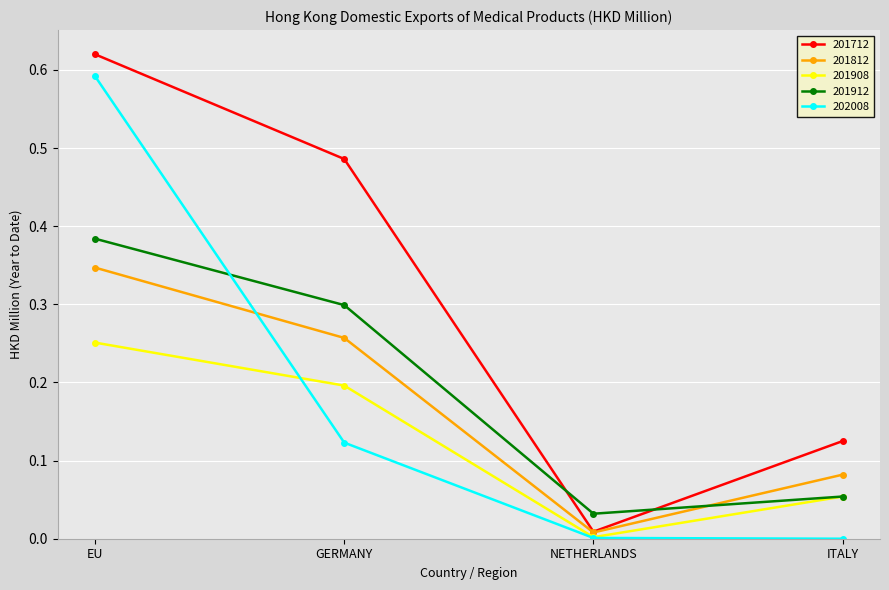

How many lines are shown in the chart?

5